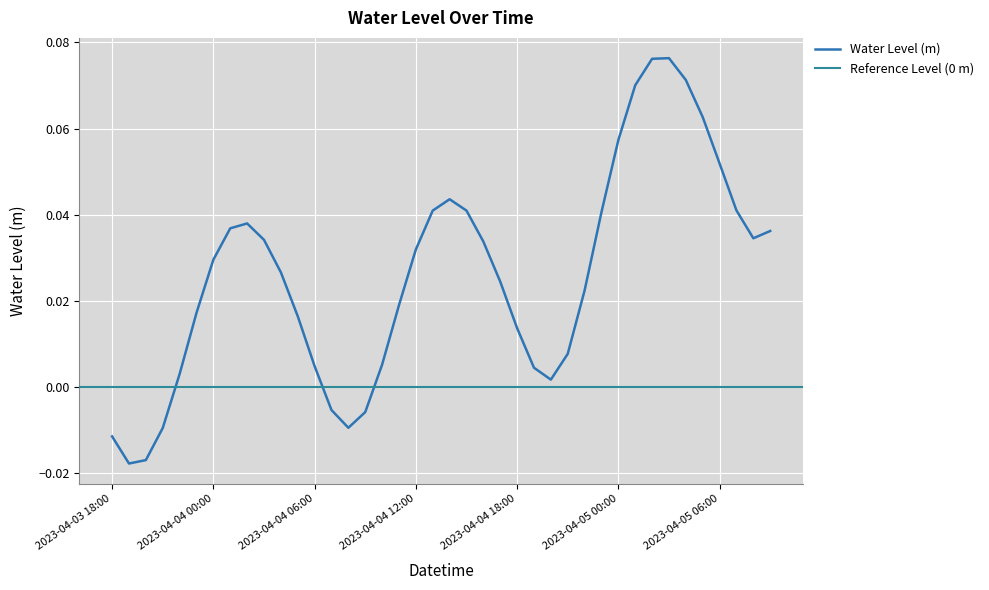

How many points are lower than both their immediate neighbors (excluding endpoints)?

4